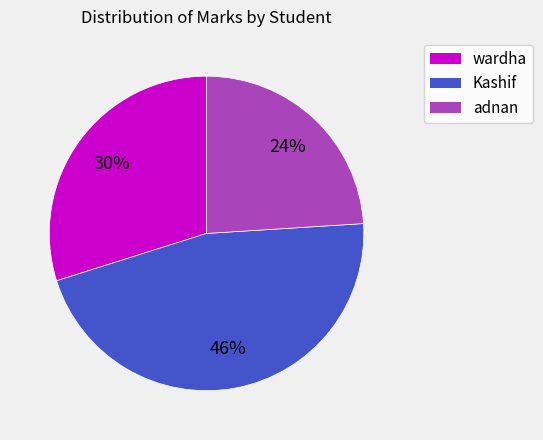

Do adnan and wardha together represent more than half of the pie?

Yes